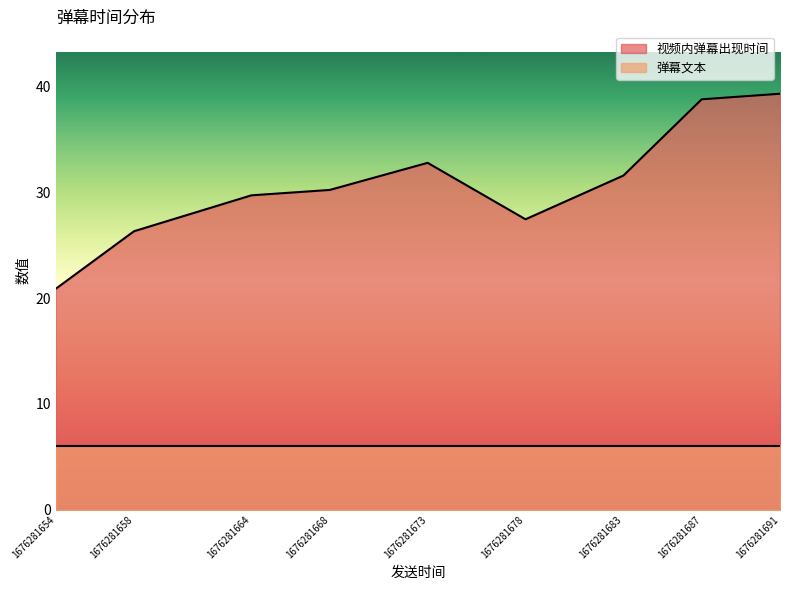

Is it true that 视频内弹幕出现时间 equals 26.6 at 1676281687?

False